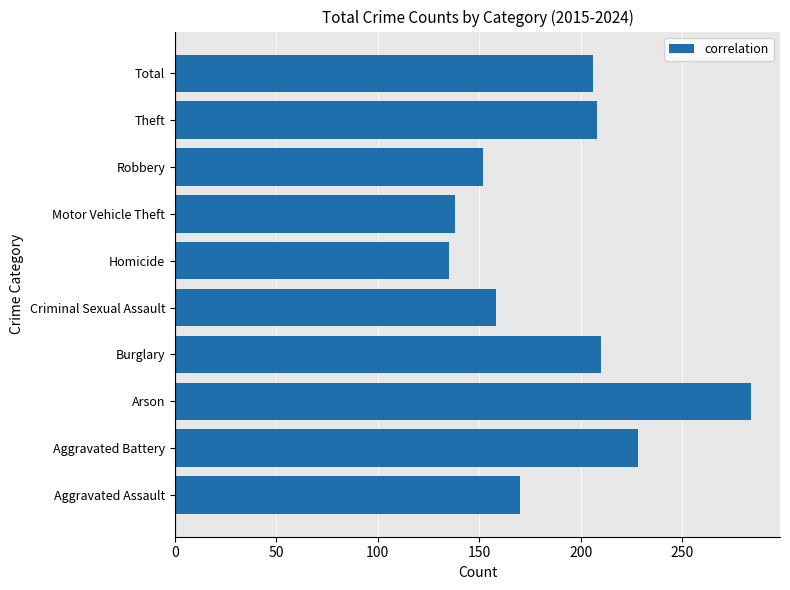

What is the ratio of the value at Total to the value at Criminal Sexual Assault?

1.3